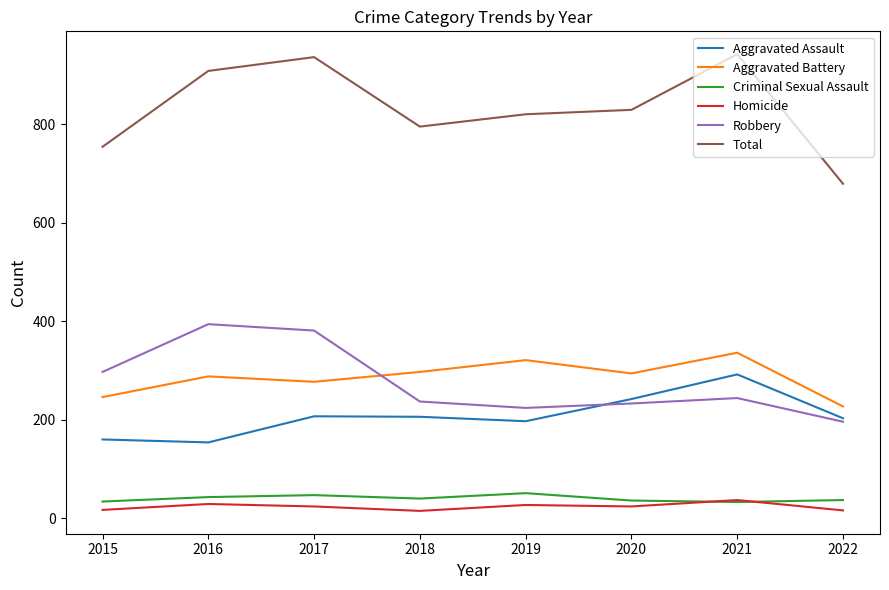

What is the difference between the Aggravated Assault values at 2018 and 2017?

1